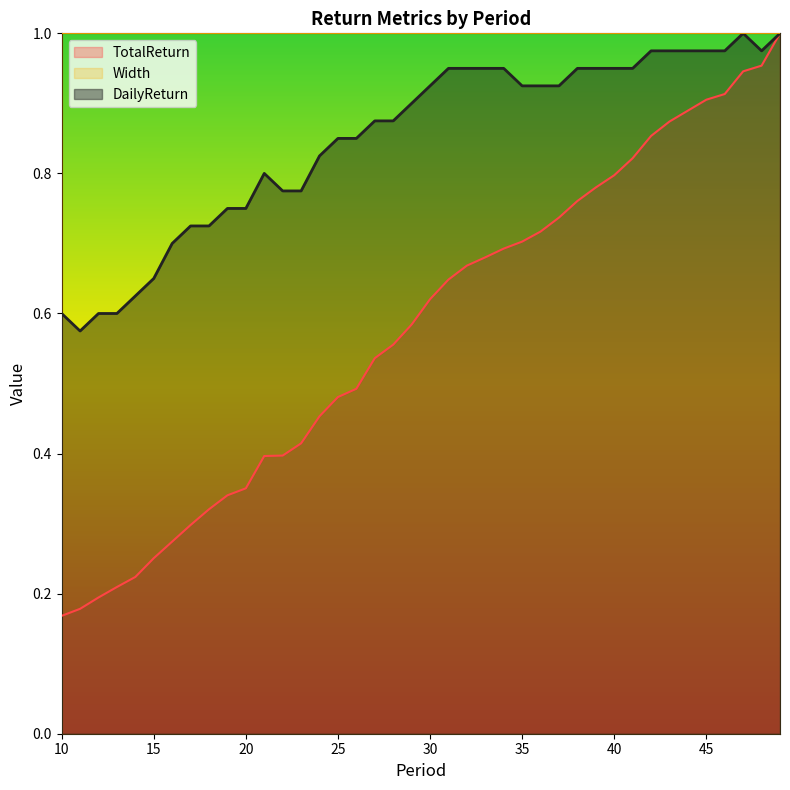

What is the value of the DailyReturn point at the 13th from the left?

0.8